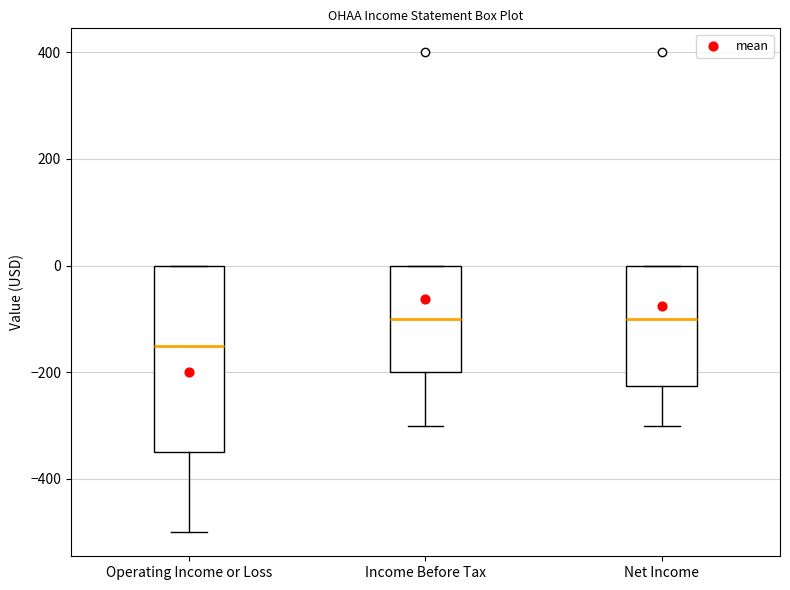

Reading left to right, read every box against the y-axis: the position of its median line, the range the box covers, and the ends of its whiskers. The values are not printed on the chart, so give them approximately, as read against the axis.

Operating Income or Loss: median -140, box -340 to 0, whiskers -500 to 0
Income Before Tax: median -100, box -200 to 0, whiskers -300 to 0
Net Income: median -100, box -220 to 0, whiskers -300 to 0